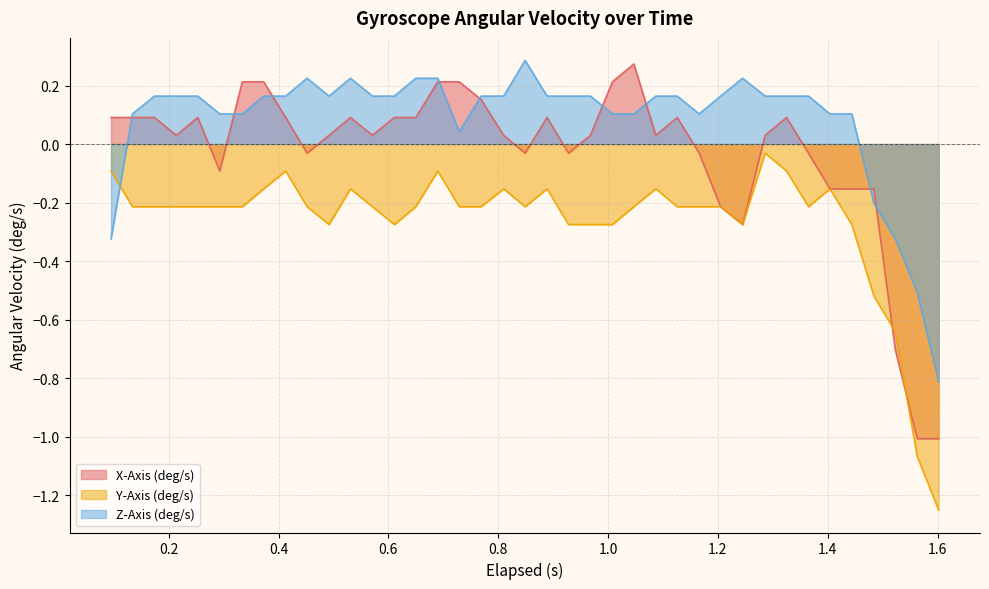

Which series has the largest total across all categories?

Z-Axis (deg/s)